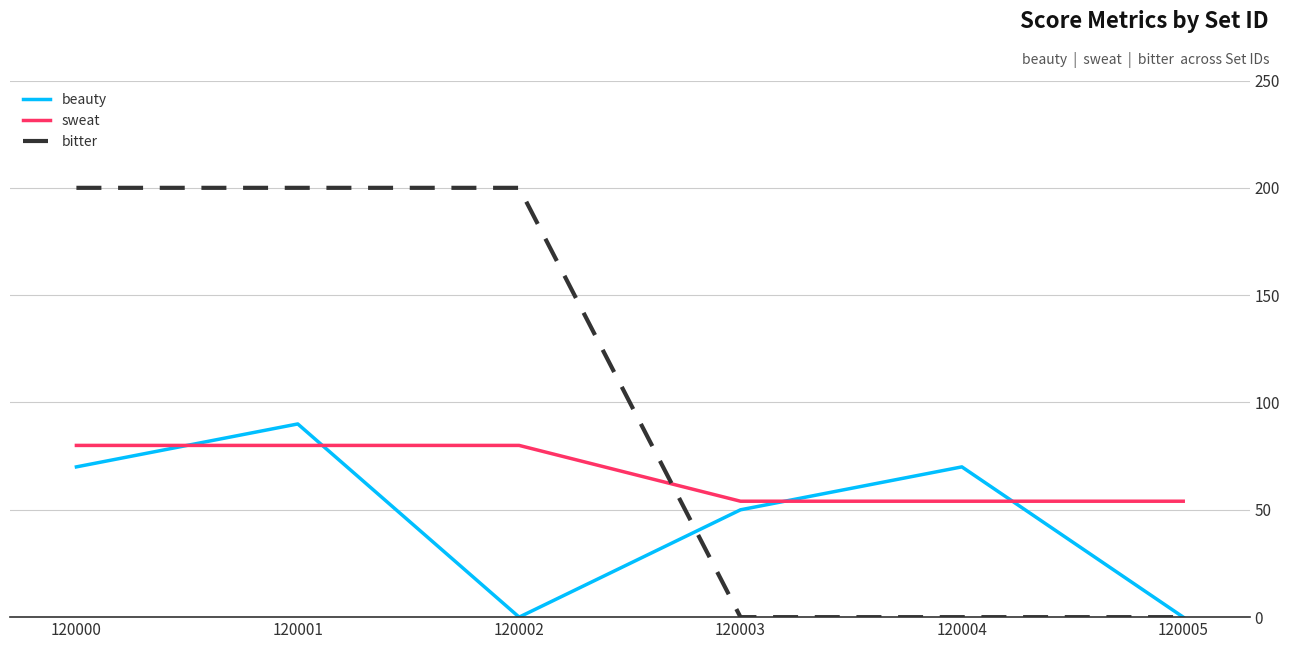

What is the difference between the maximum and minimum values in the beauty series?

90